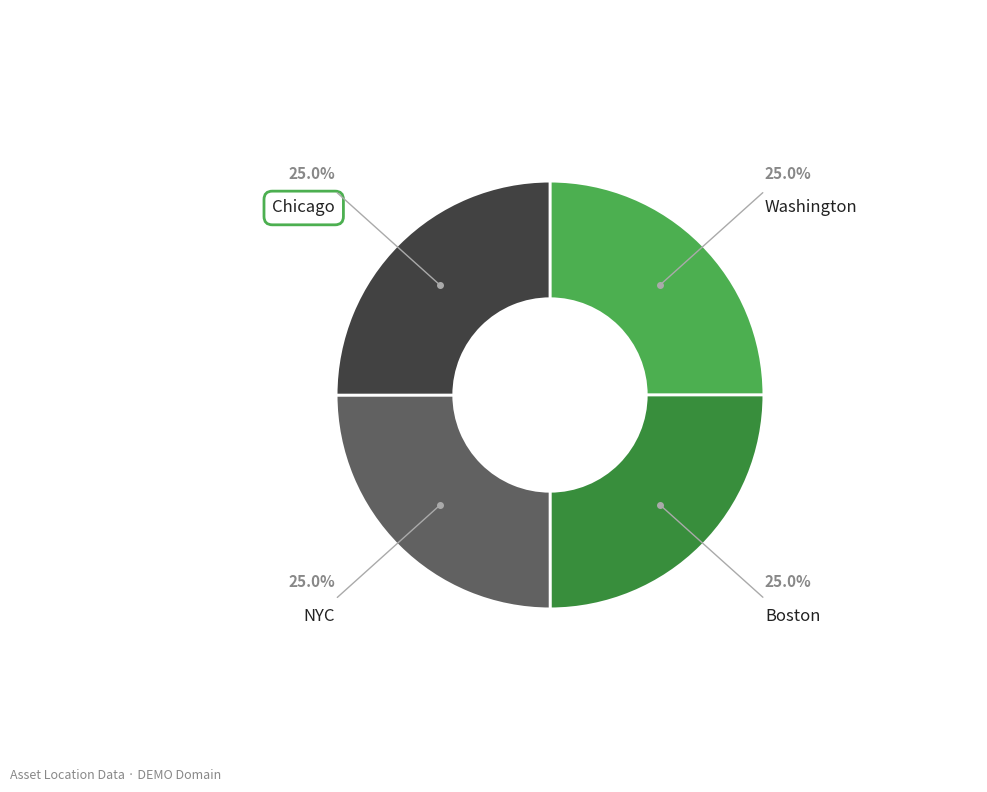

Does NYC account for over 50% of the chart?

No